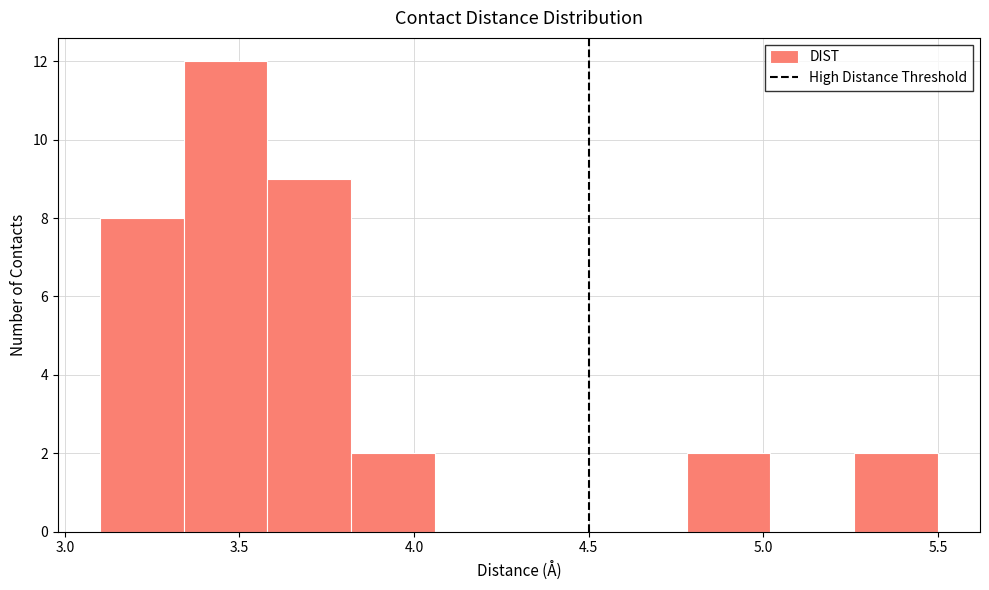

Reading left to right, list every bar in this chart as the range it spans on the x-axis followed by its height. Neither the bar edges nor the heights are printed on the chart, so give them approximately, as read against the axes.

3.10 to 3.34: 8
3.34 to 3.58: 12
3.58 to 3.82: 9
3.82 to 4.06: 2
4.06 to 4.30: 0
4.30 to 4.54: 0
4.54 to 4.78: 0
4.78 to 5.02: 2
5.02 to 5.26: 0
5.26 to 5.50: 2